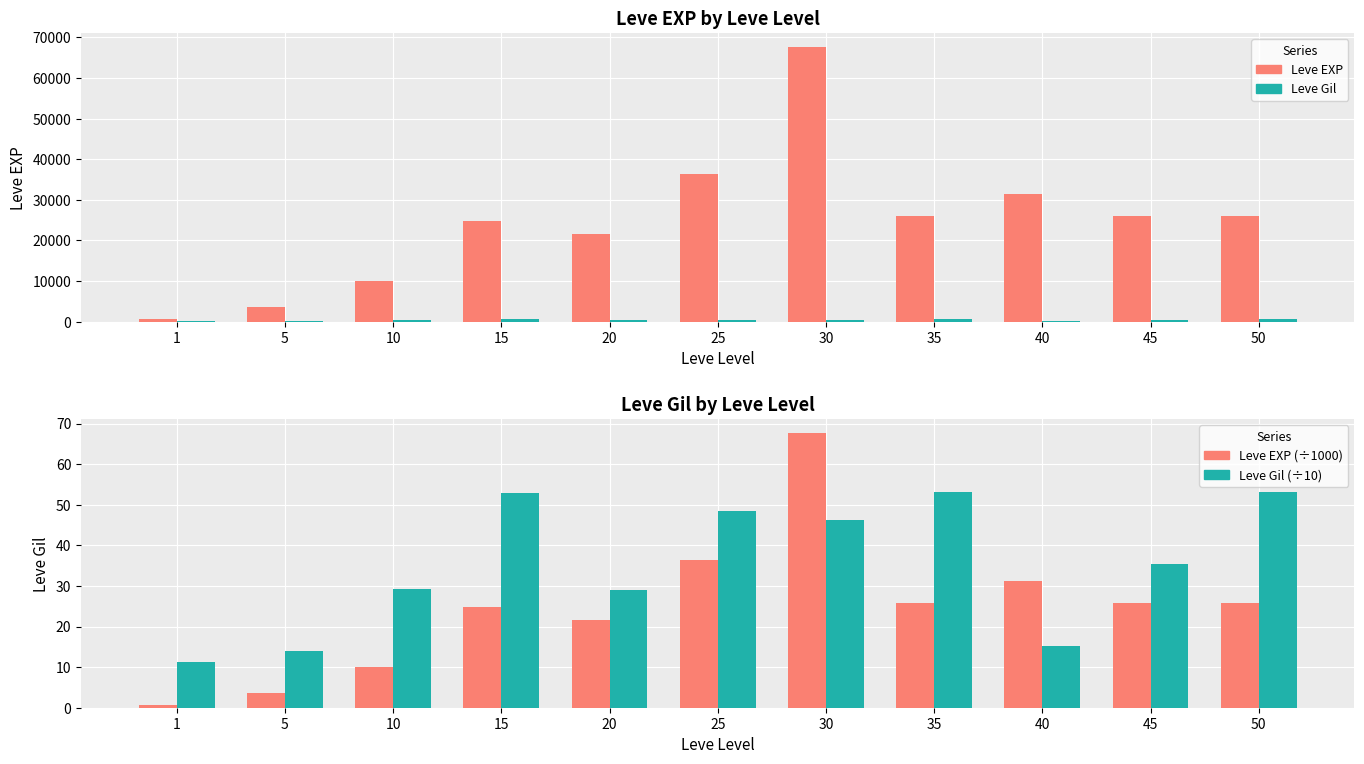

Rank the categories by Leve Gil (÷10) value from highest to lowest.

35, 50, 15, 25, 30, 45, 10, 20, 40, 5, 1